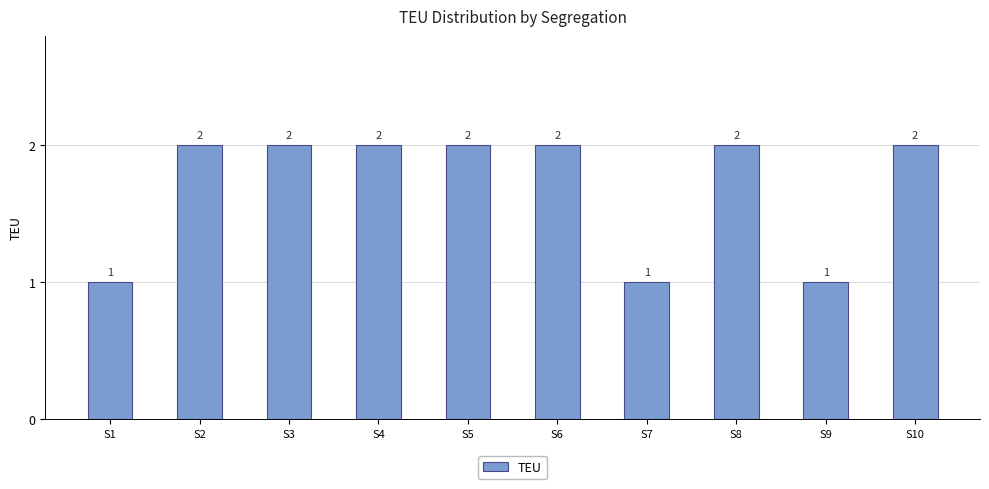

Reading right to left, extract all data points from this chart.

2	1	2	1	2	2	2	2	2	1